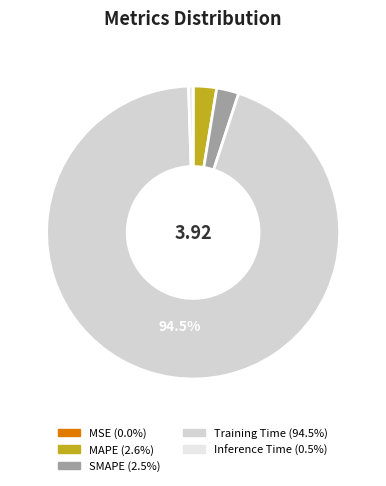

The Inference Time slice represents 15% of the pie. True or false?

False